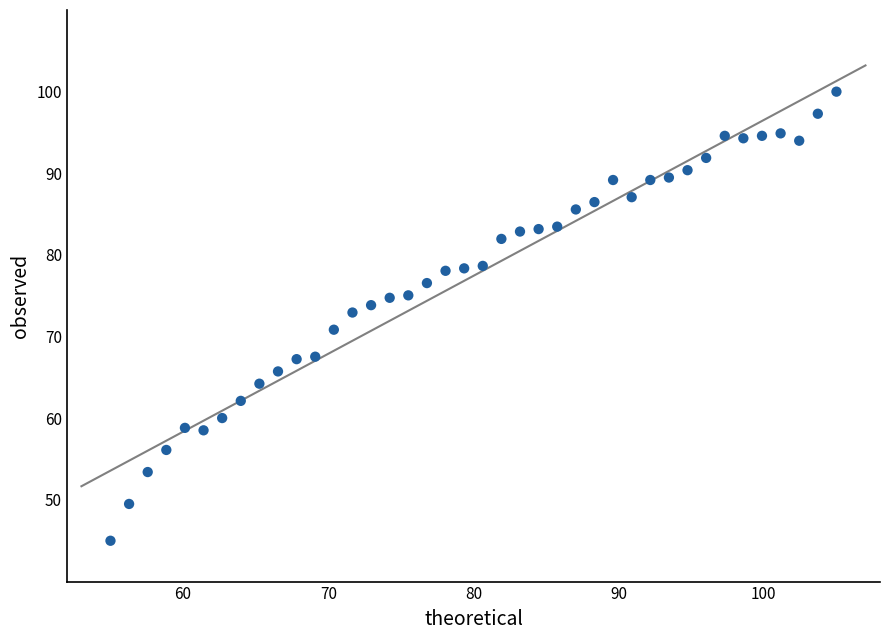

What is the range of Y values (max minus min)?

55.0